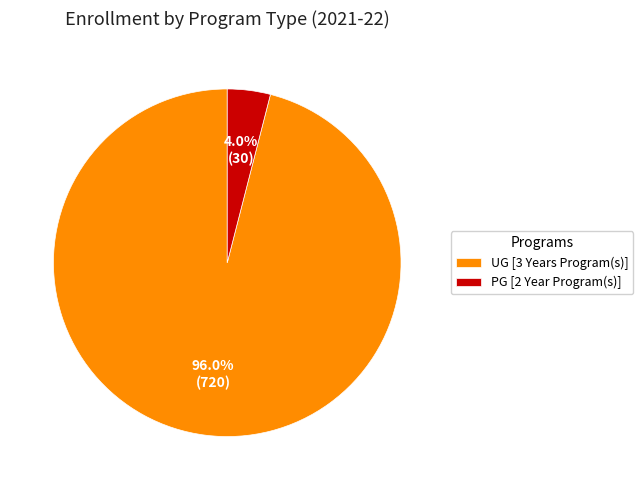

Does PG [2 Year Program(s)] account for over 50% of the chart?

No